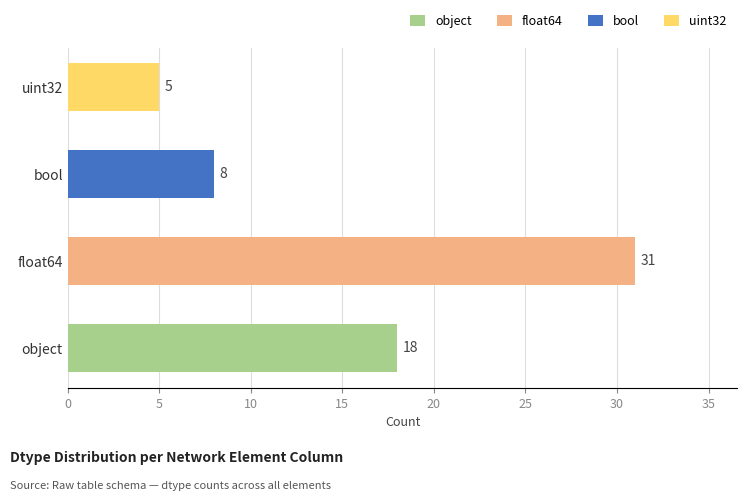

What is the sum of all values?

62